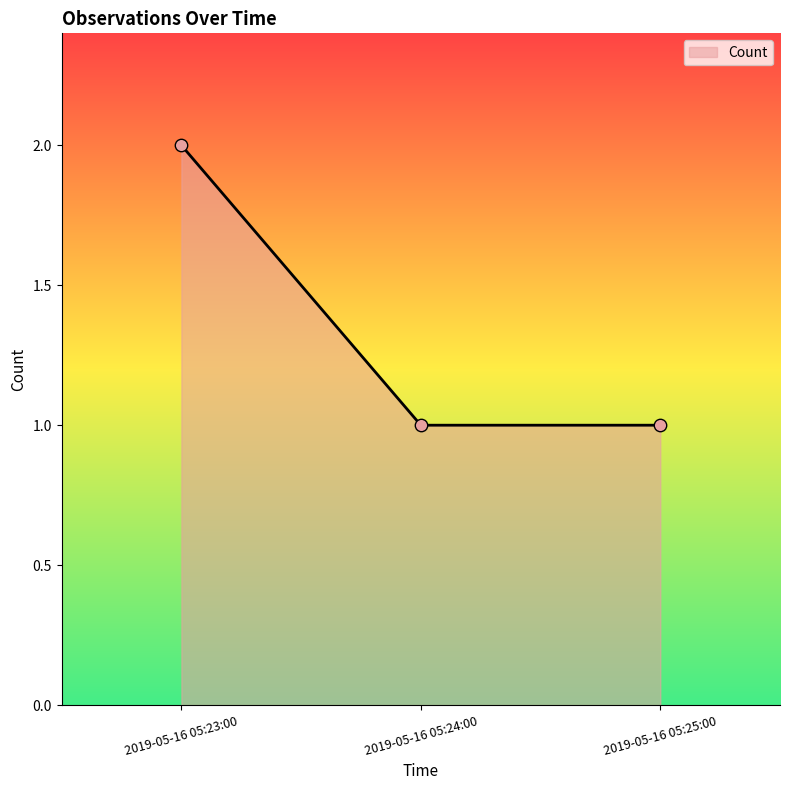

What is the change in value from 2019-05-16 05:23:00 to 2019-05-16 05:24:00?

-1